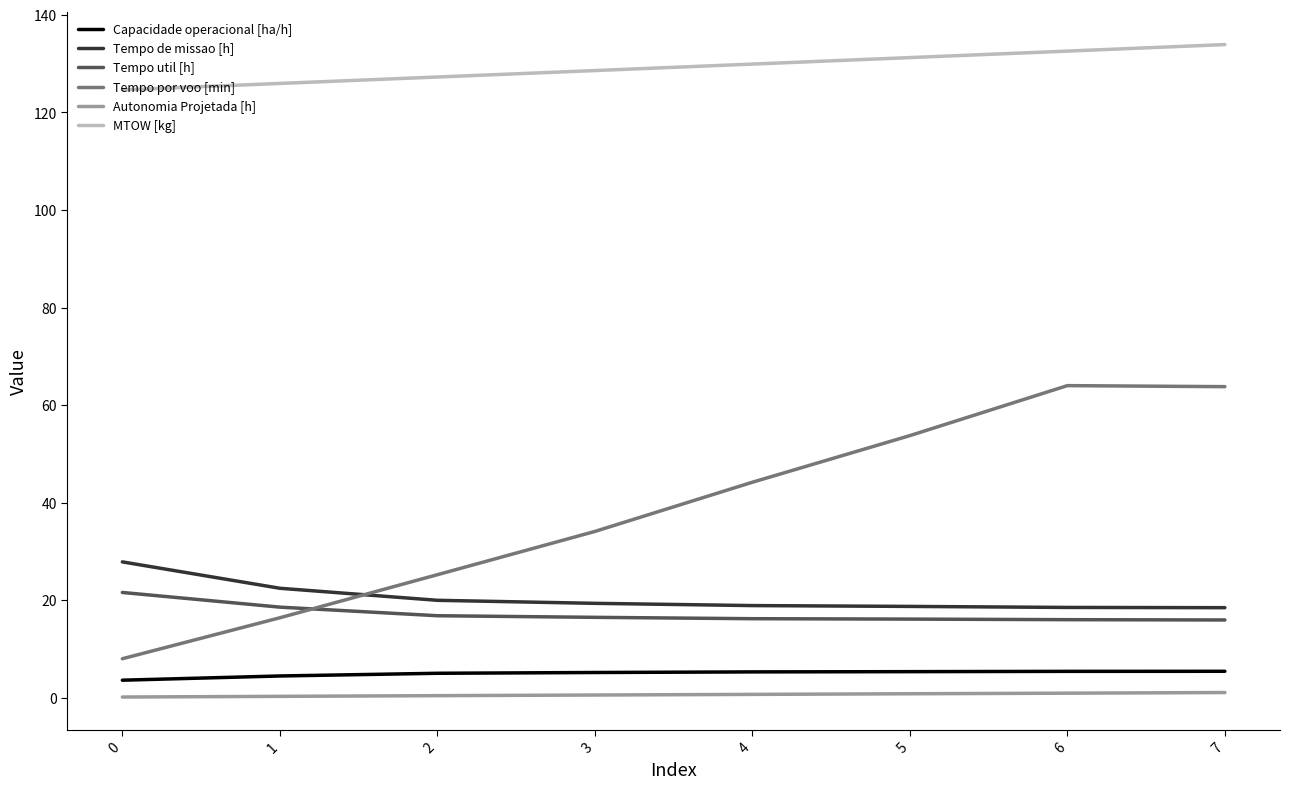

Which series has the largest range (max minus min)?

Tempo por voo [min]